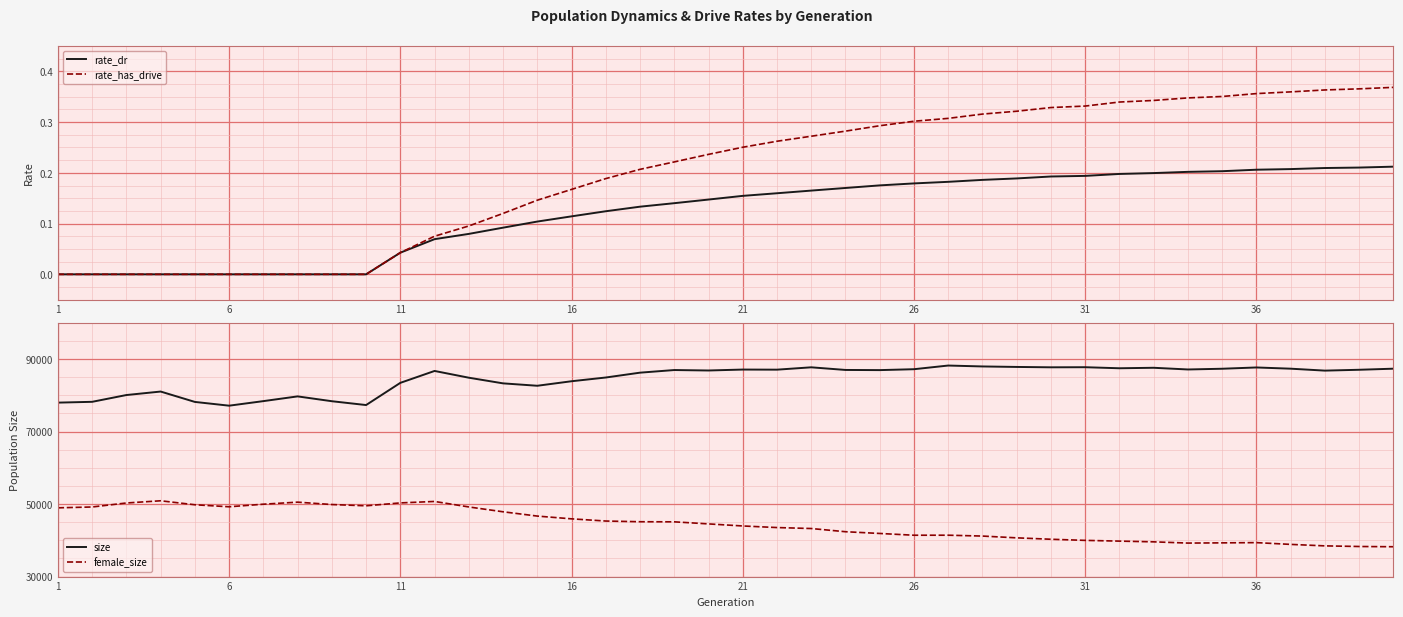

What is the sum of all rate_has_drive values?

8.0